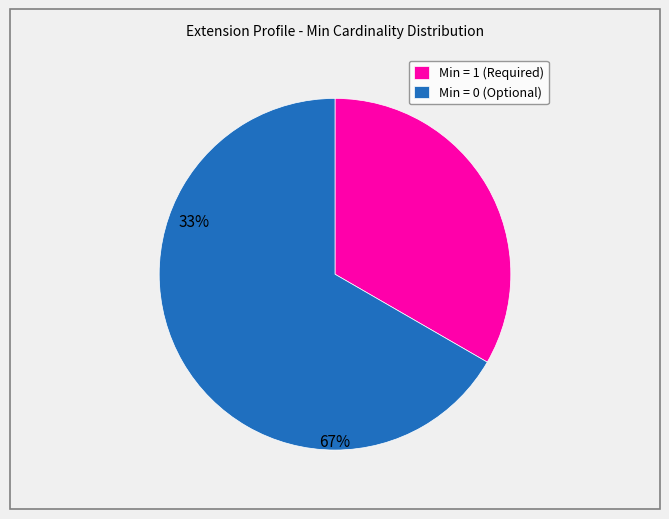

Is it true that Min = 1 (Required) is 33% of the pie?

True